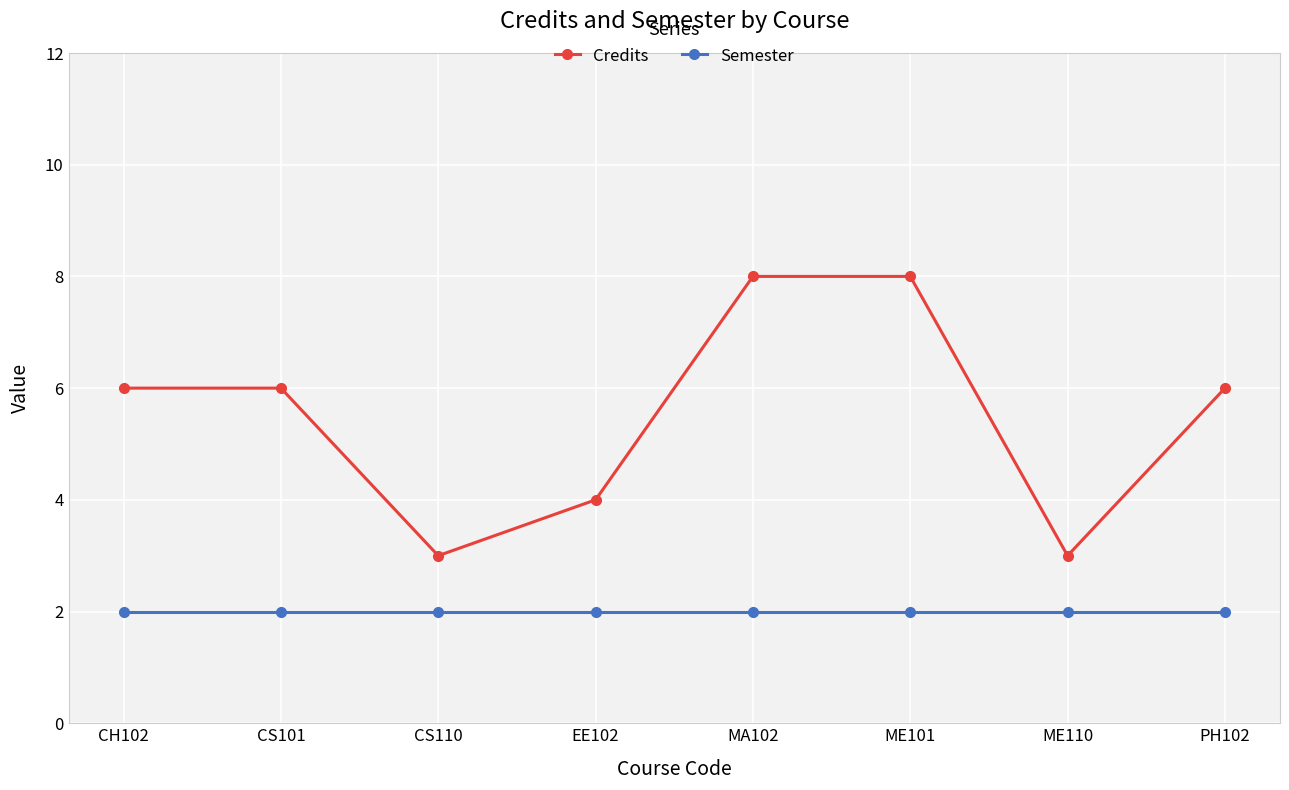

In Credits, how many points are lower than both neighbors (excluding endpoints)?

2